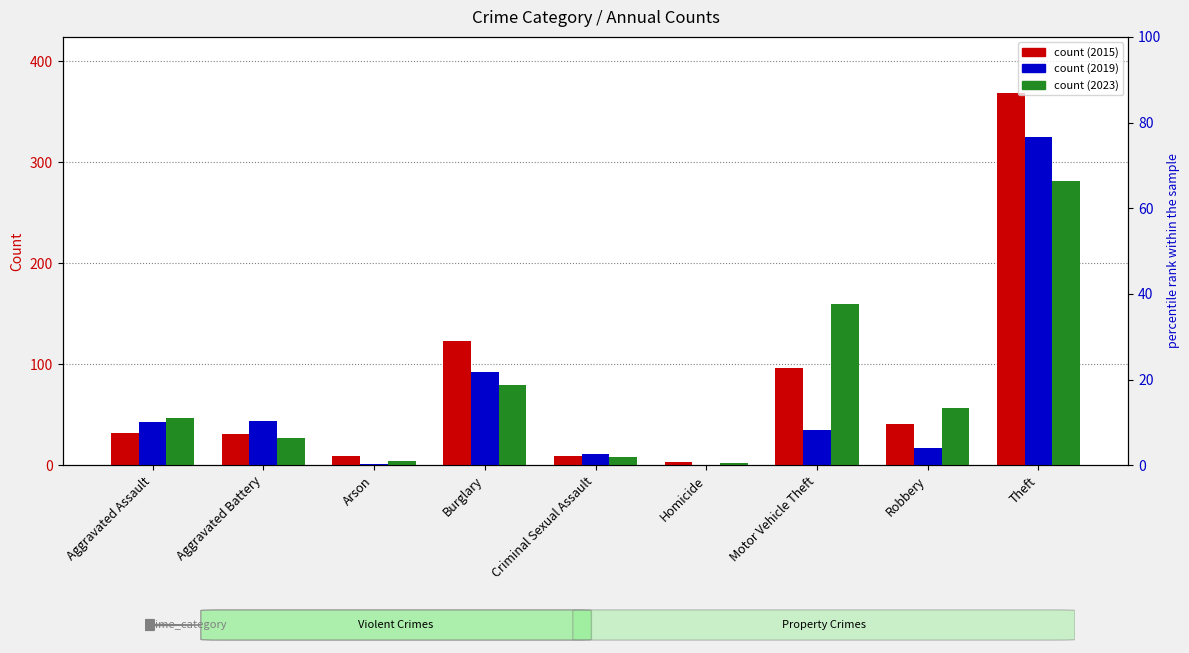

What is the maximum value for 2015?

369